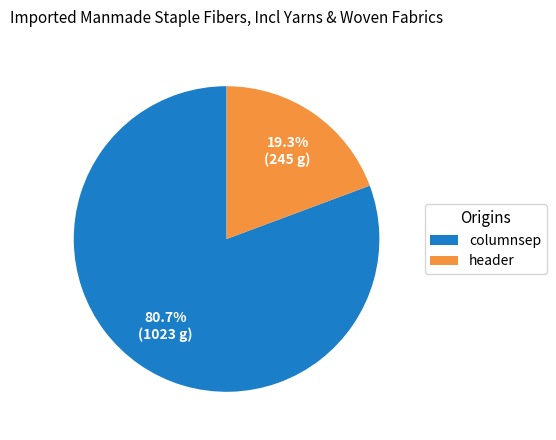

The columnsep slice represents 67% of the pie. True or false?

False